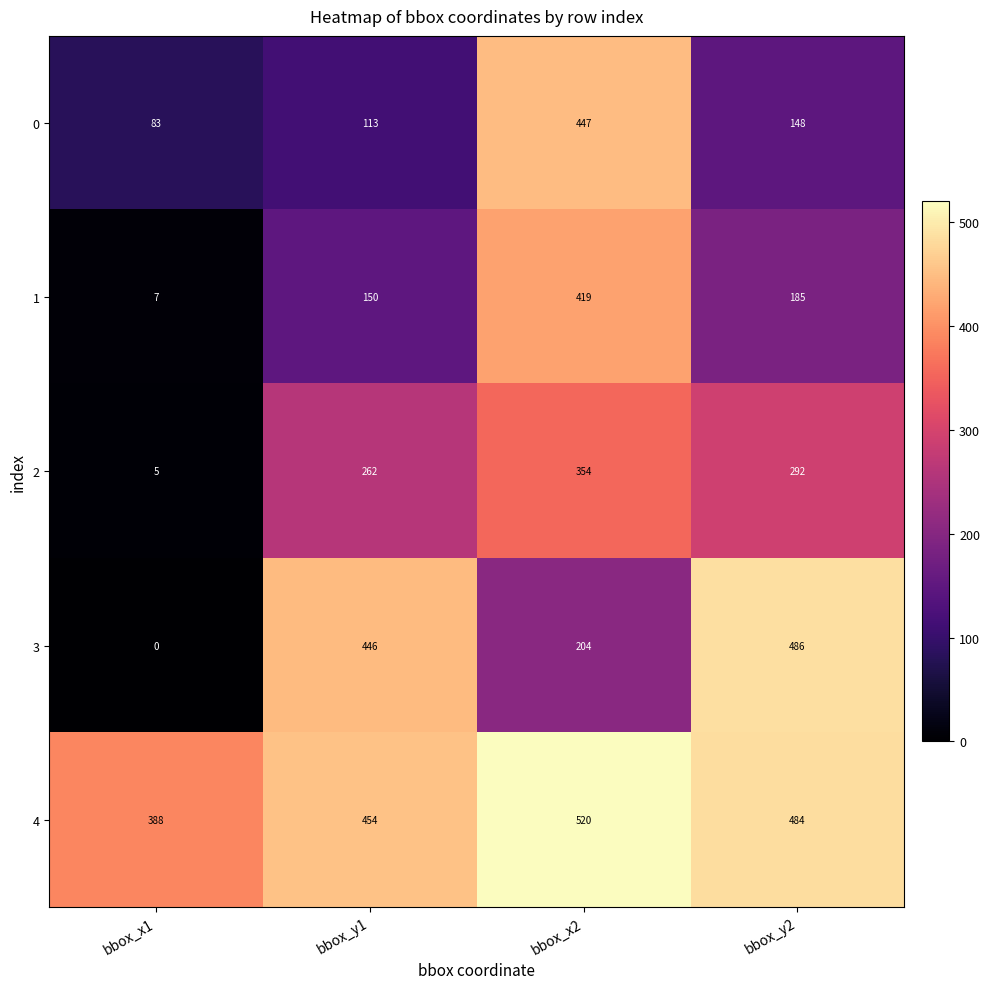

What is the greatest value displayed?

520